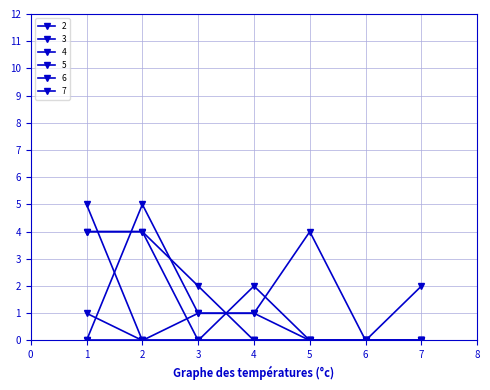

What is the value of the 2 point at the 3rd from the left?

1